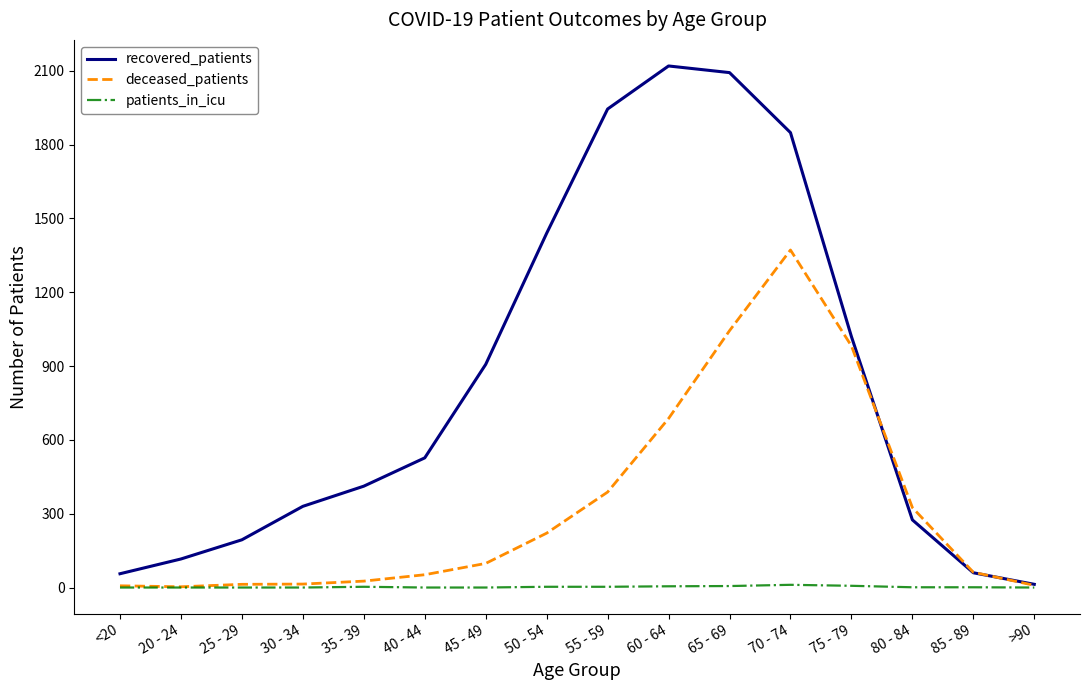

Is it true that recovered_patients equals 194 at 25 - 29?

True